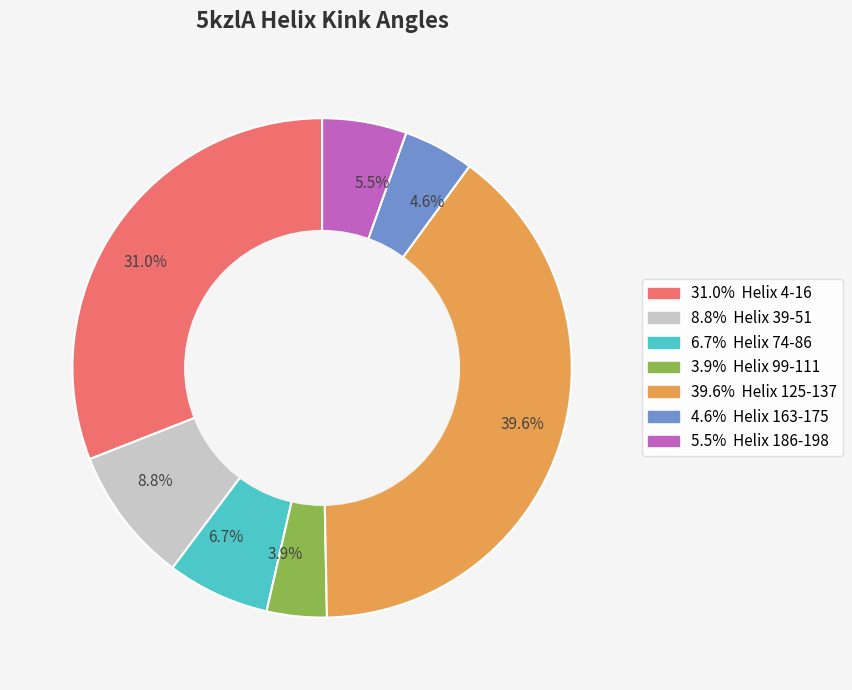

Is there a majority slice in this chart?

No